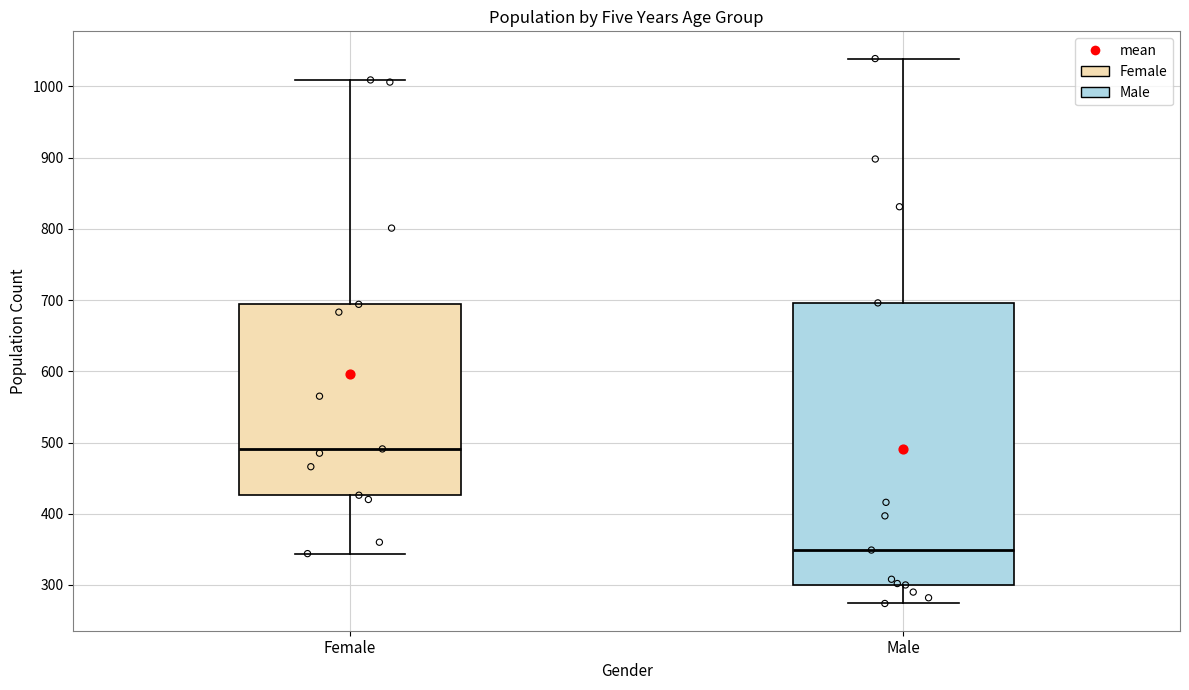

Reading left to right, transcribe this box plot: for each box, give where its median line is, the range the box spans, and where its two whiskers end, as read against the y-axis. The values are not printed on the chart, so give them approximately, as read against the axis.

Female: median 490, box 430 to 690, whiskers 340 to 1010
Male: median 350, box 300 to 700, whiskers 270 to 1040